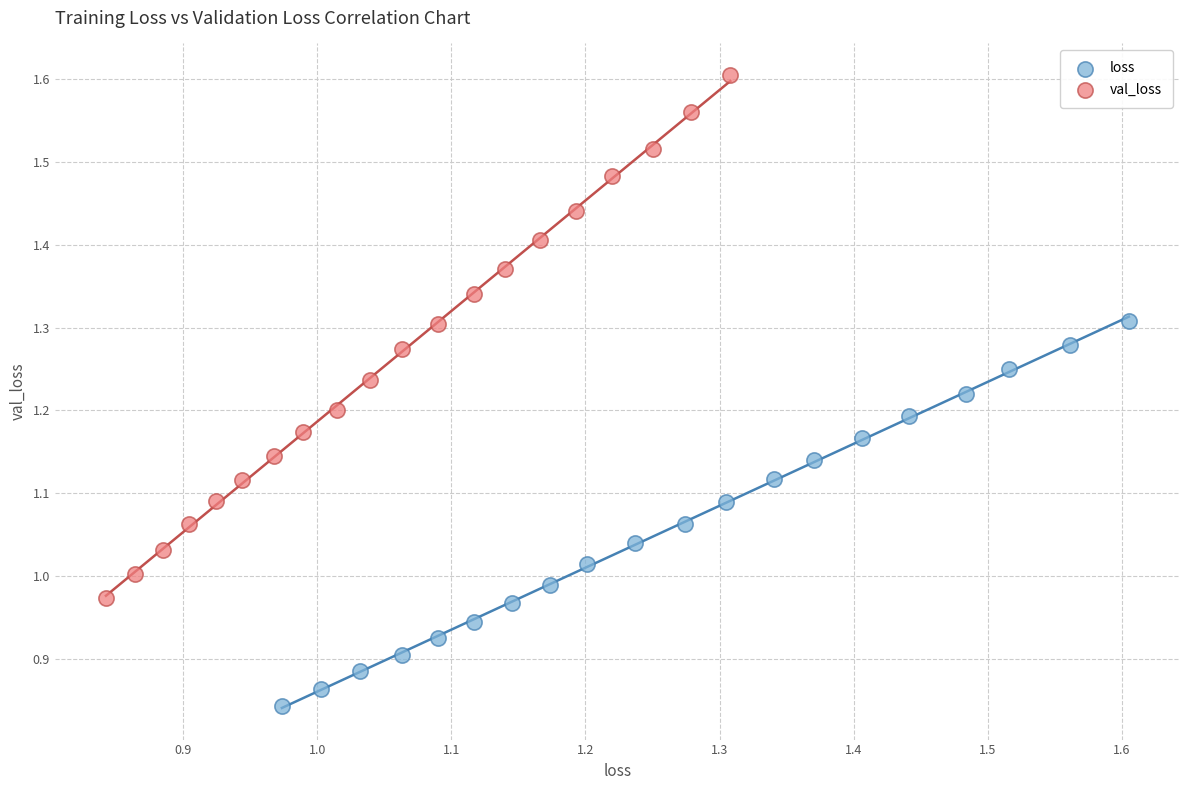

Which series contains the highest Y value?

val_loss